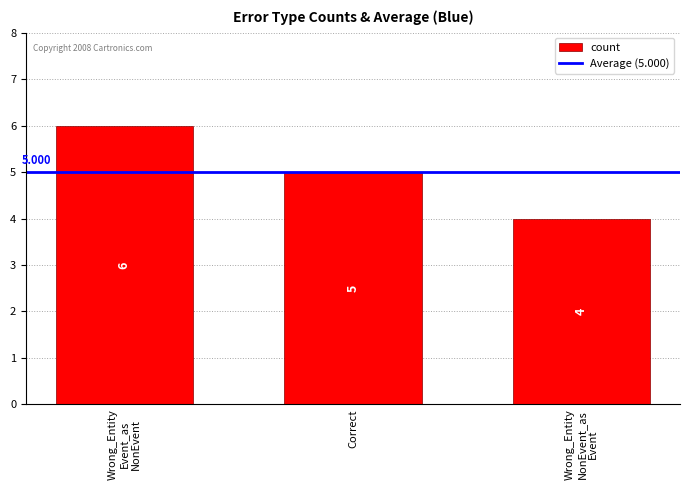

Where is the data nearest to the value 5?

Correct